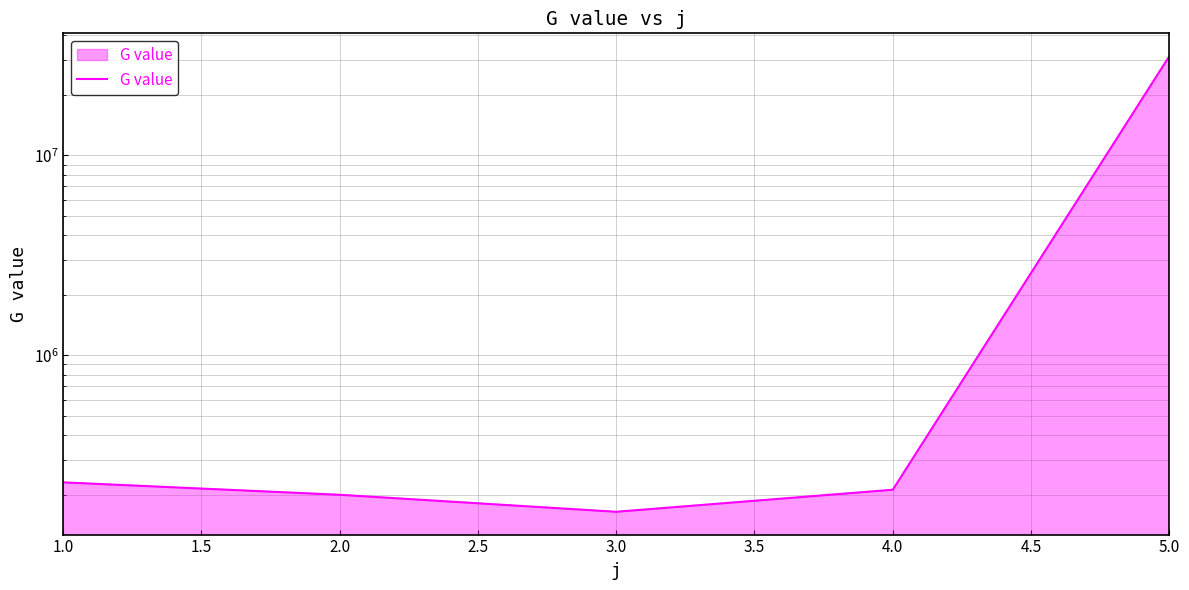

What is the sum of all values?

32161230.5